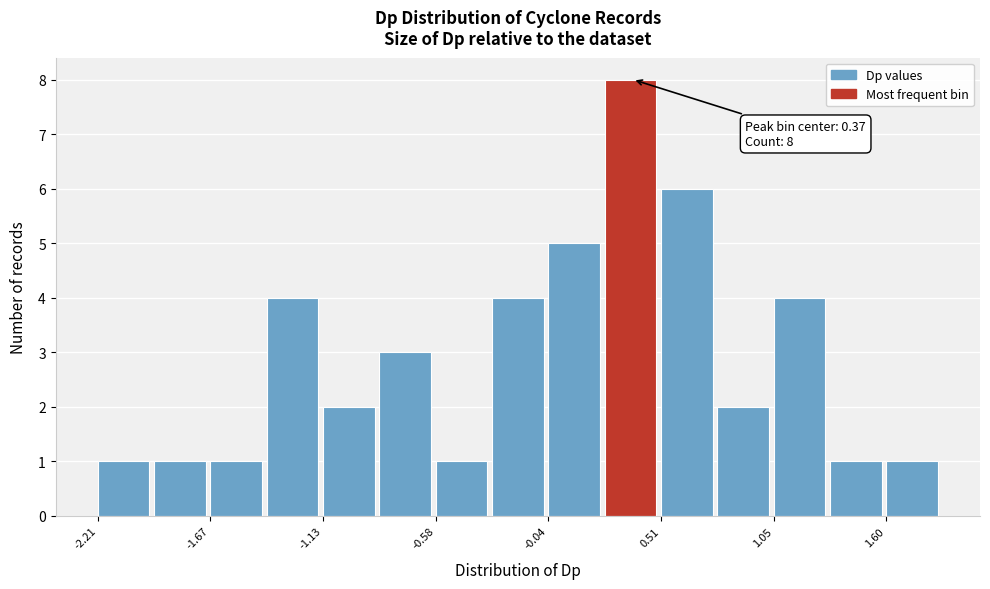

Around what value on the x-axis is the tallest bar? Give the approximate position of its centre, as read against the axis.

0.4